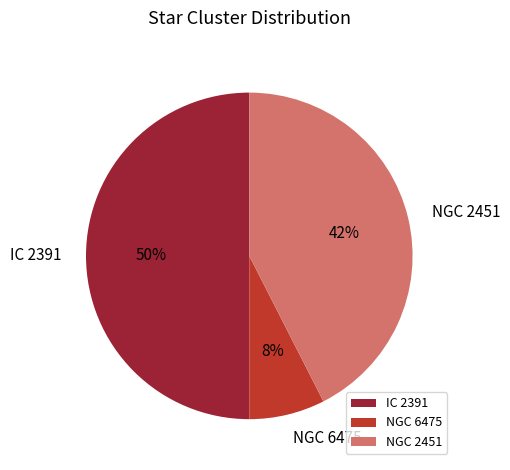

To the nearest percent, what portion does IC 2391 represent?

50%